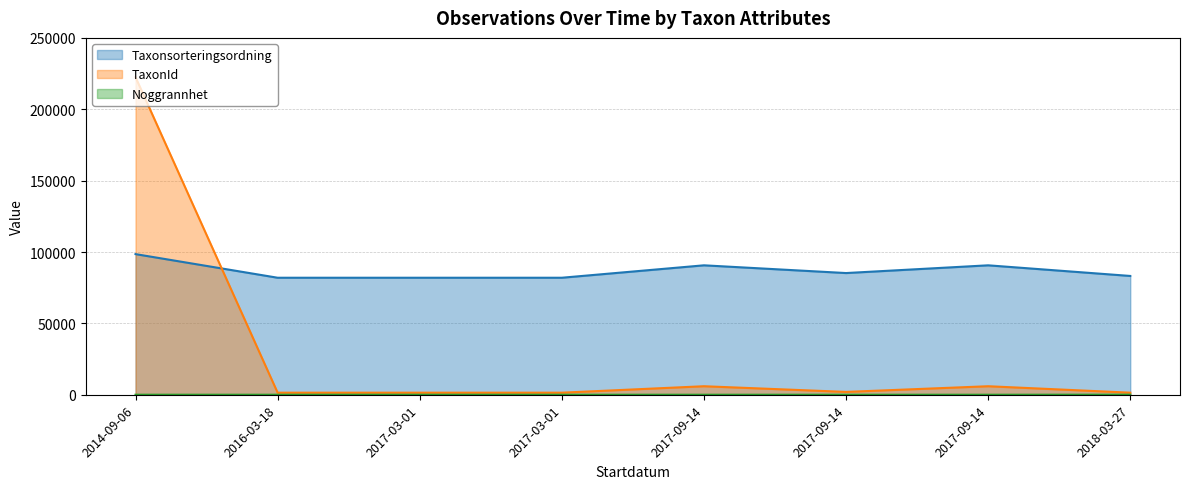

True or false: TaxonId and Noggrannhet cross at least once.

False